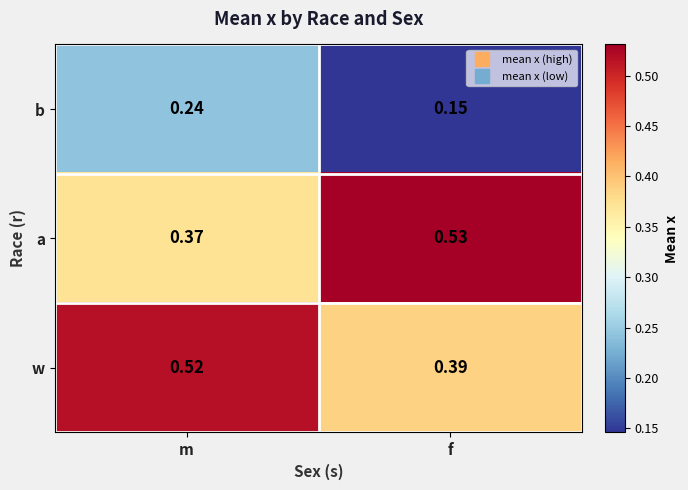

At which label is w closest to 0?

f